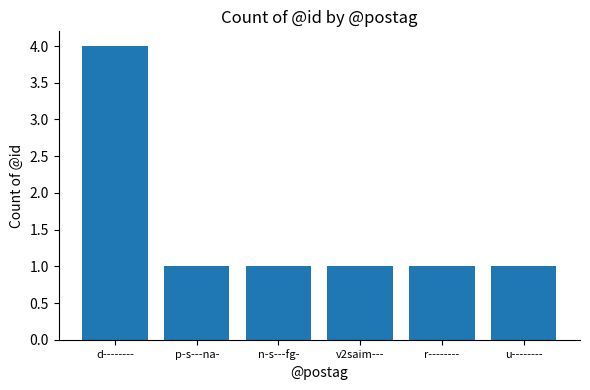

What is the value of the 5th bar from the left?

1